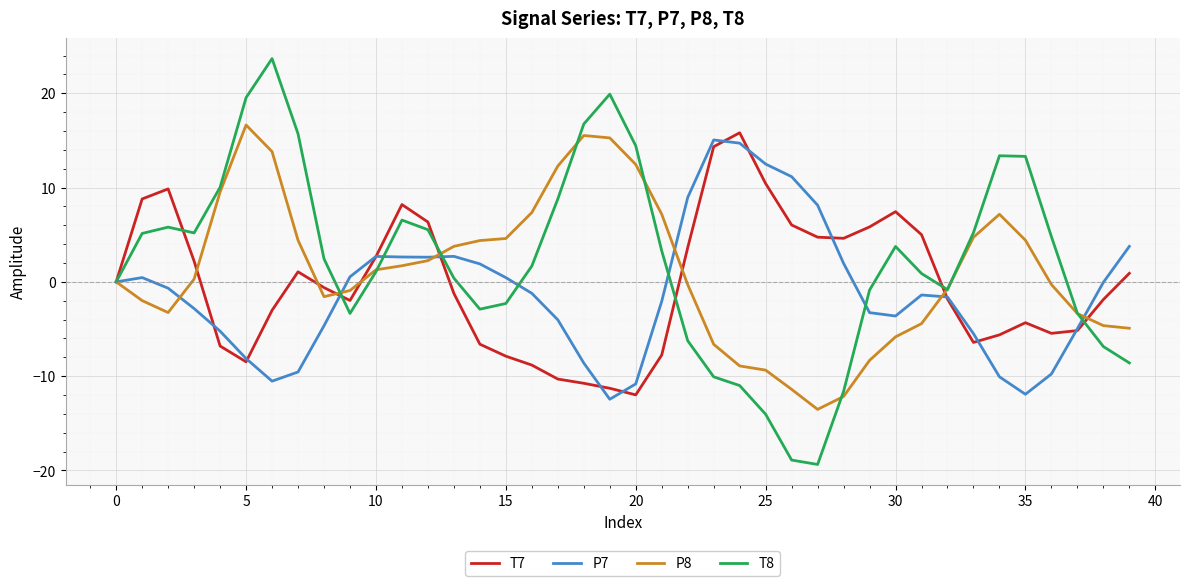

Which series has the widest spread of values?

T8